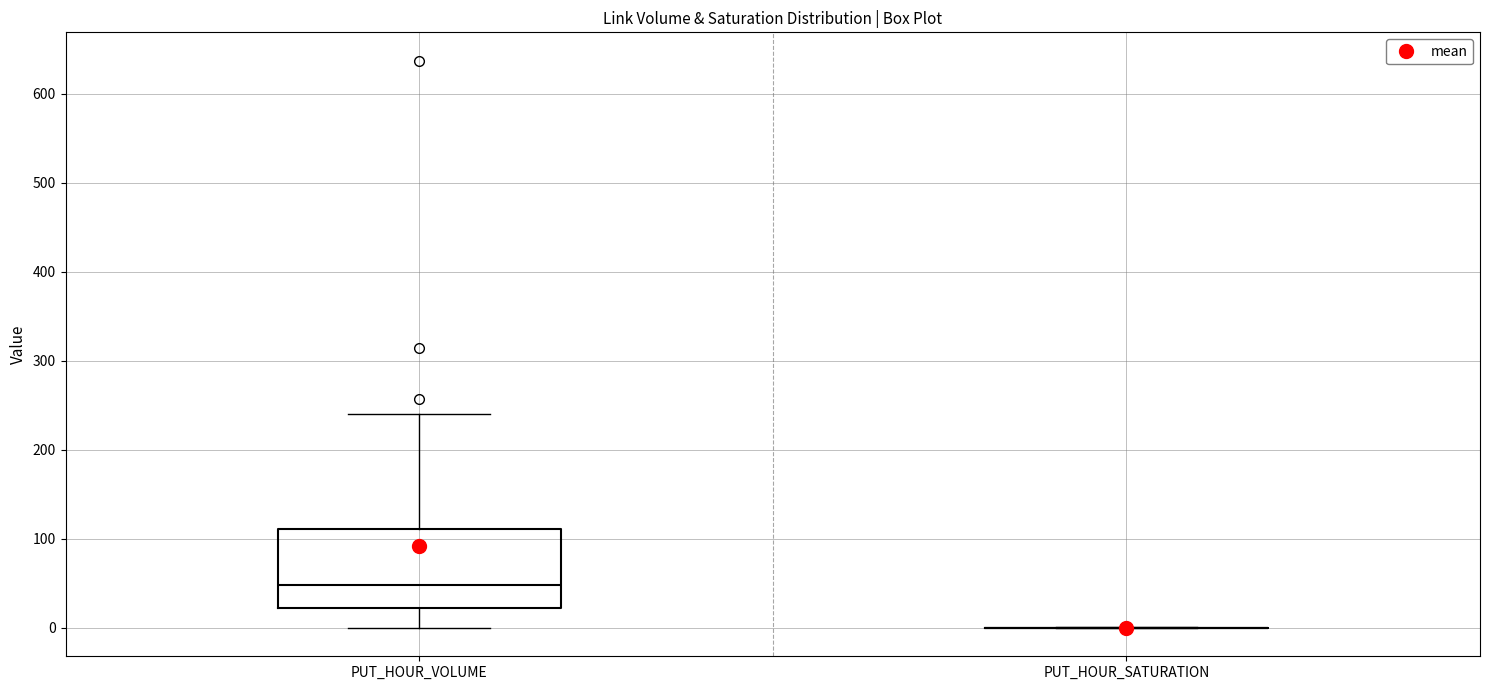

Which box is the tallest, from its lower edge to its upper edge?

PUT_HOUR_VOLUME